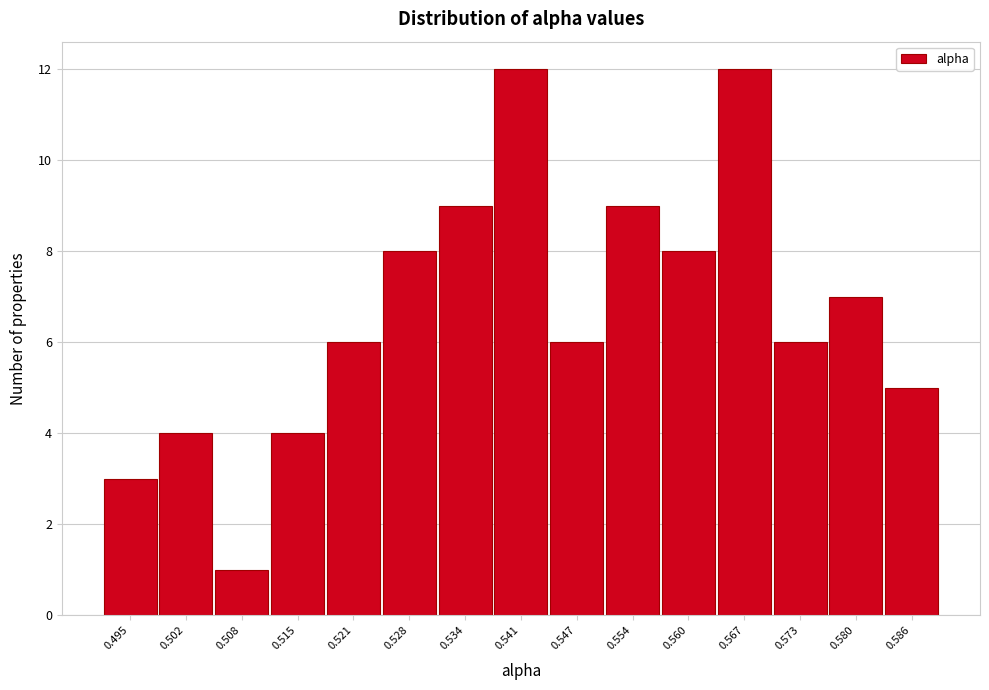

Reading right to left, list all the values displayed in this chart.

0.586=5	0.580=7	0.573=6	0.567=12	0.560=8	0.554=9	0.547=6	0.541=12	0.534=9	0.528=8	0.521=6	0.515=4	0.508=1	0.502=4	0.495=3